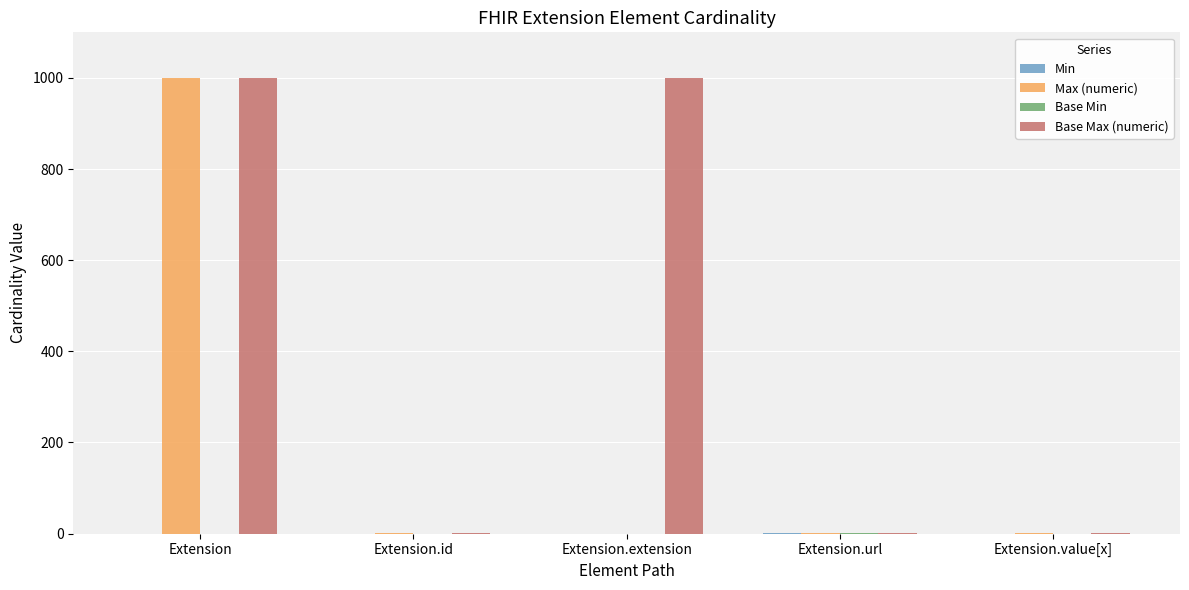

Which series has the largest total across all categories?

Base Max (numeric)